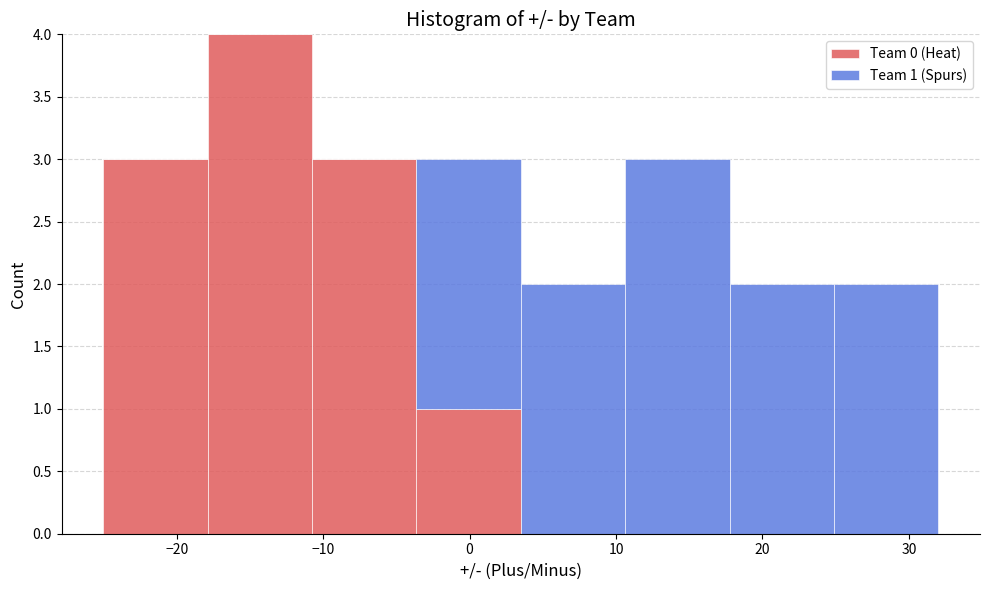

Which range on the x-axis has the tallest stacked bar (by total height)?

-18 to -11